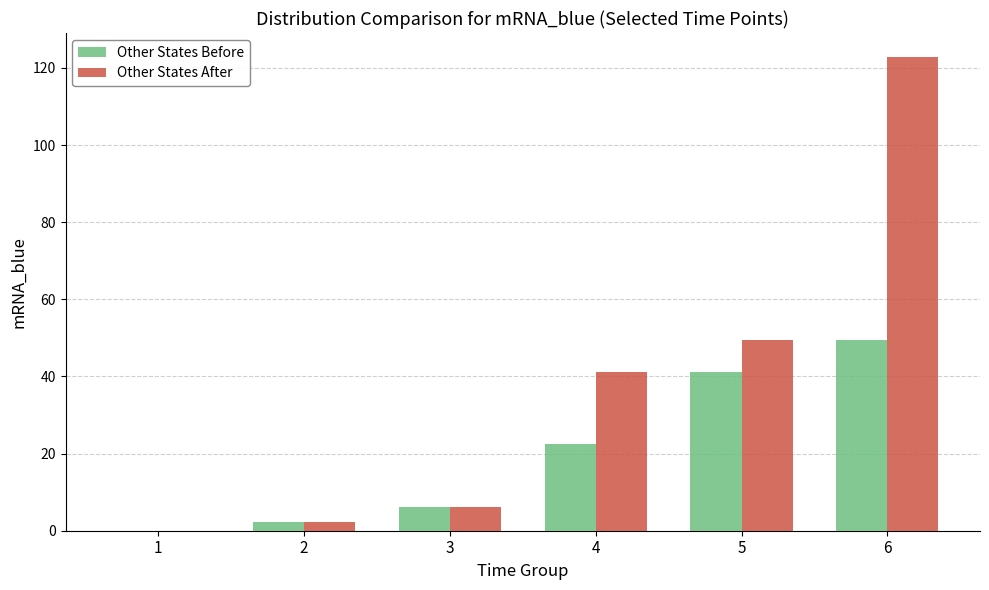

What are all the series names shown in the legend?

Other States Before, Other States After